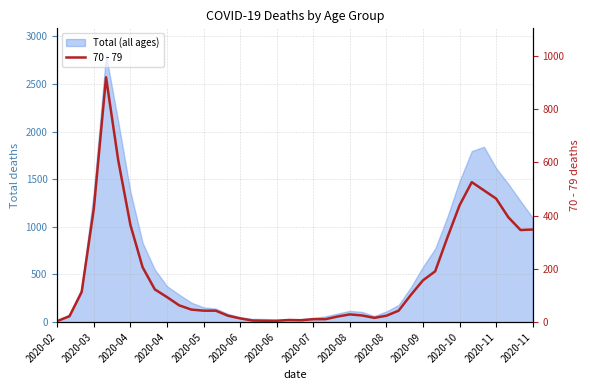

Reading left to right, transcribe all the data shown in this chart.

4	22	113	427	920	608	365	206	123	94	63	47	43	43	24	14	6	5	5	8	7	11	11	21	29	25	16	24	43	102	157	191	318	439	526	495	464	394	346	348